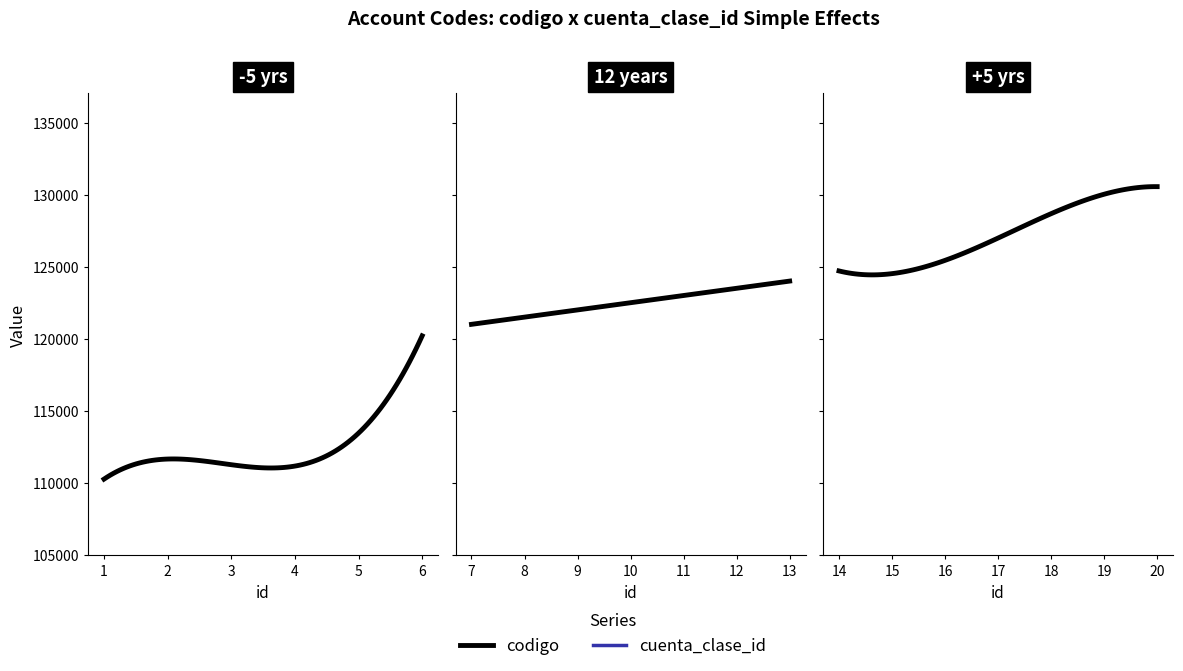

True or false: cuenta_clase_id has more than 2 points higher than both neighbors.

False